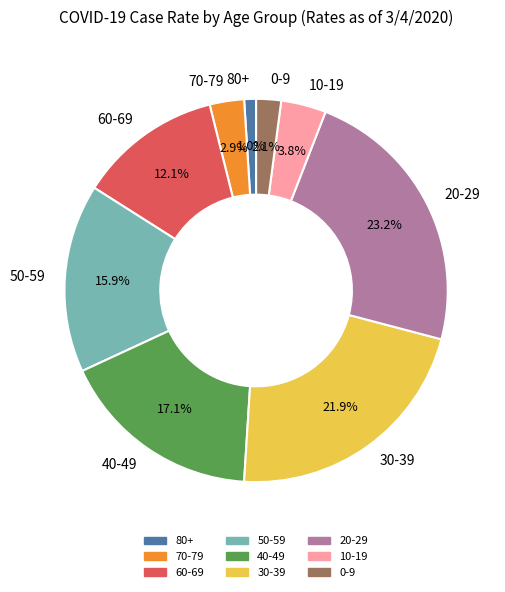

What percentage is the 70-79 slice, to the nearest percent?

3%